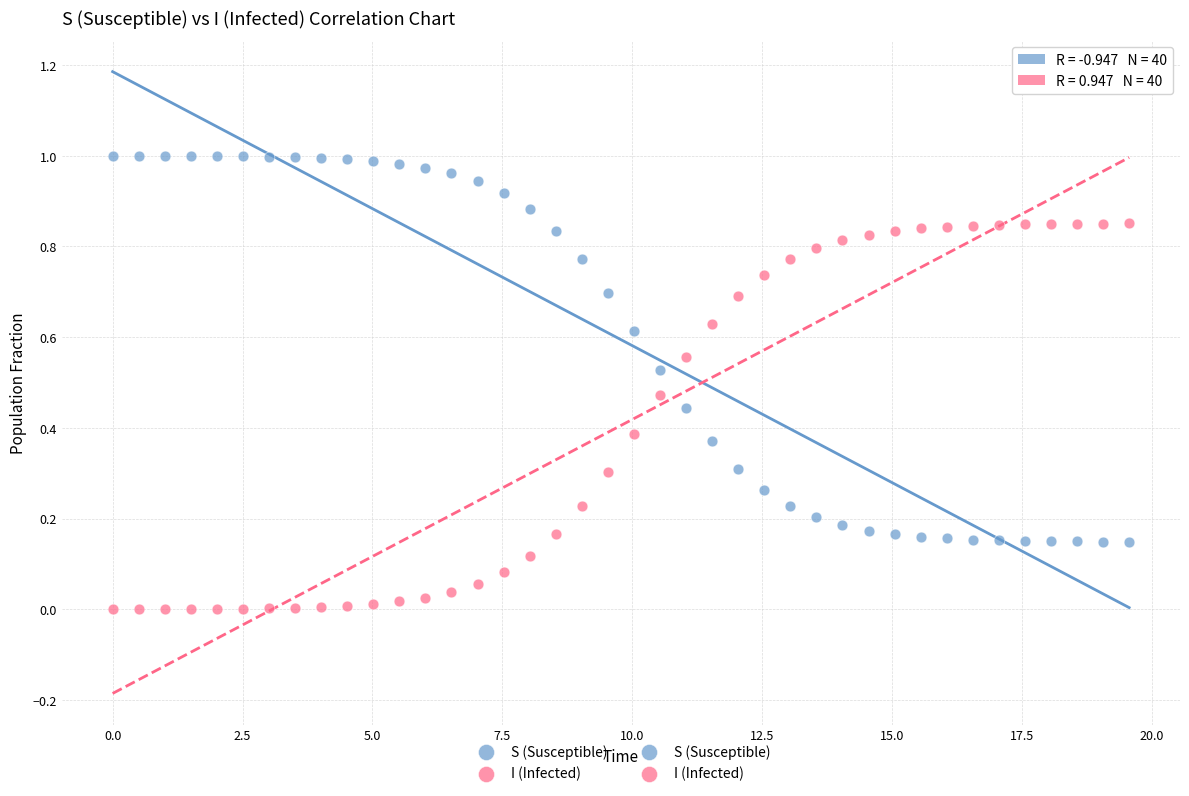

Which series reaches the maximum Y coordinate?

S (Susceptible)